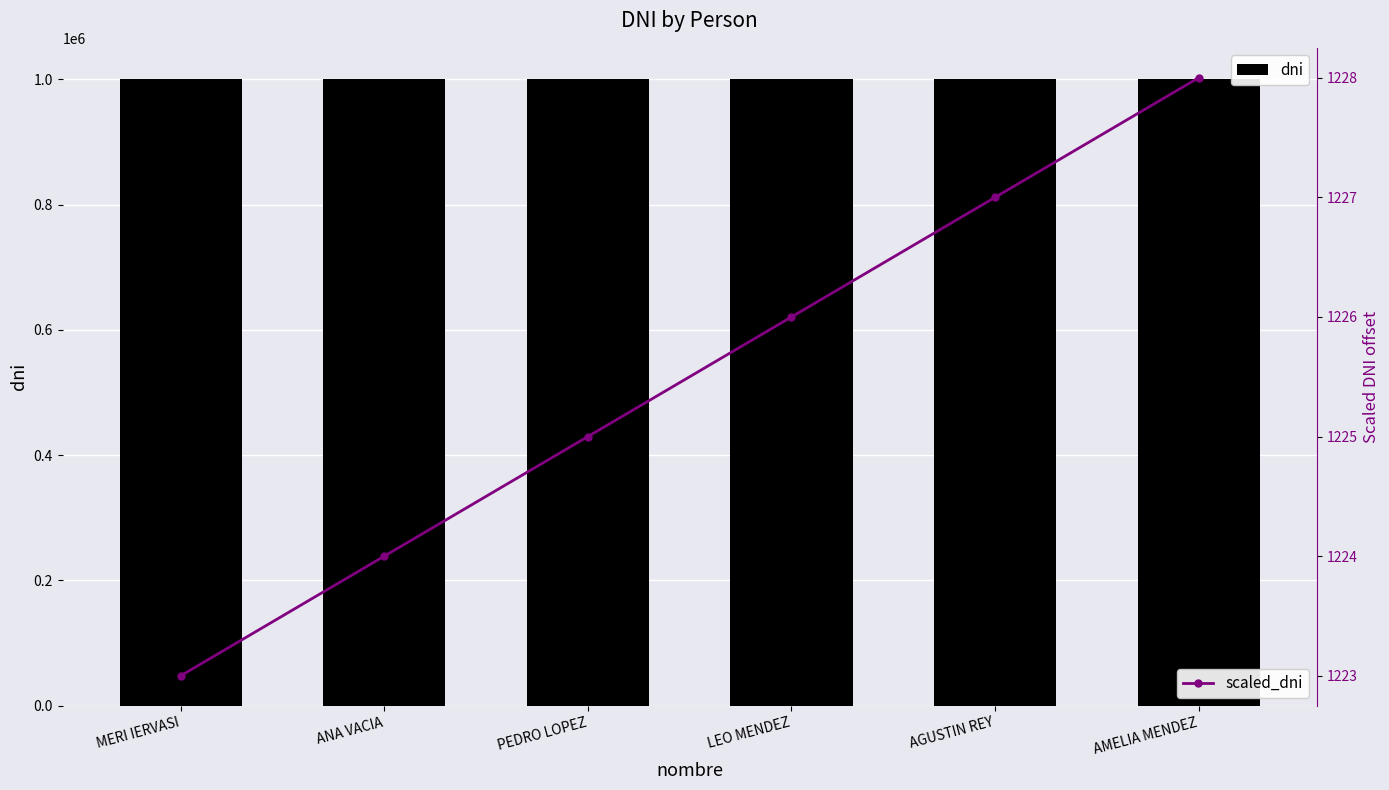

Is it true that scaled_dni equals 2166 at ANA VACIA?

False